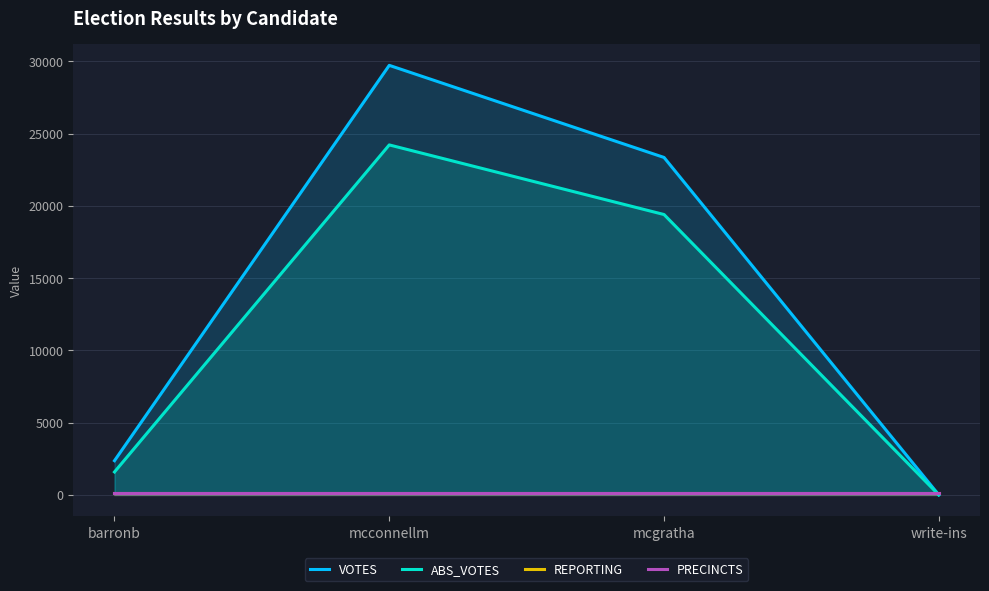

What is the value of the PRECINCTS point at the 1st from the left?

121